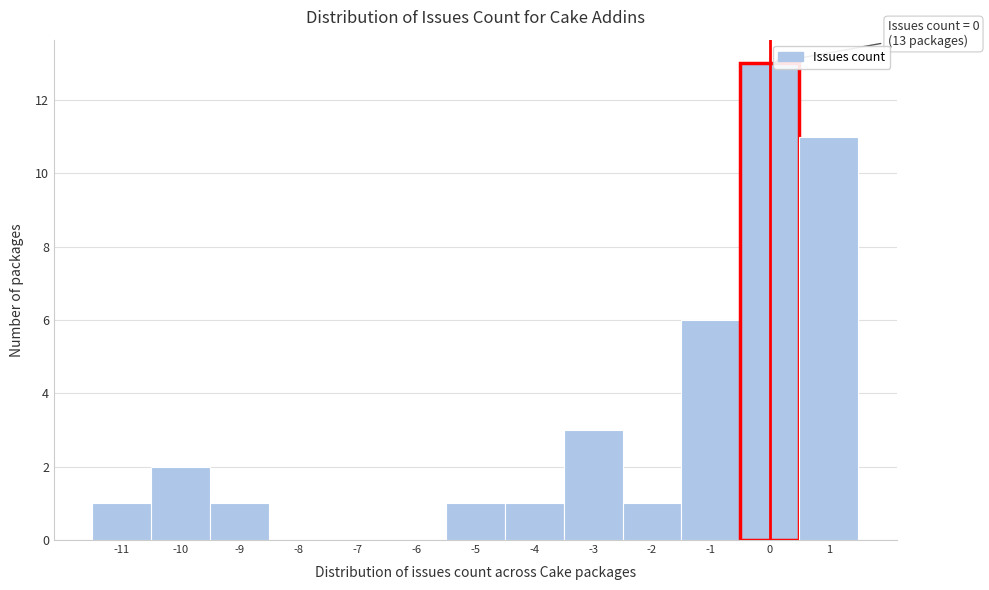

Over which range of the x-axis is the bar tallest?

-0.5 to 0.5